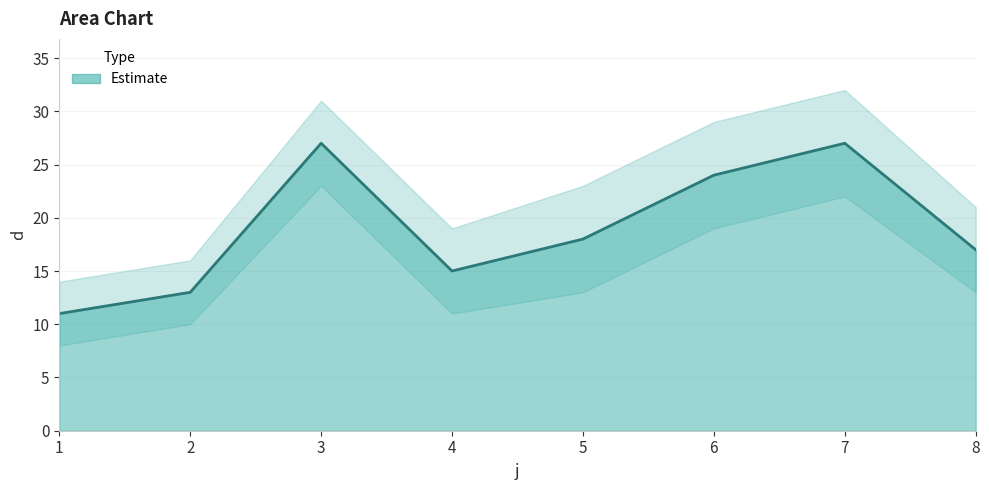

Does the chart display data point markers on the line(s)?

No